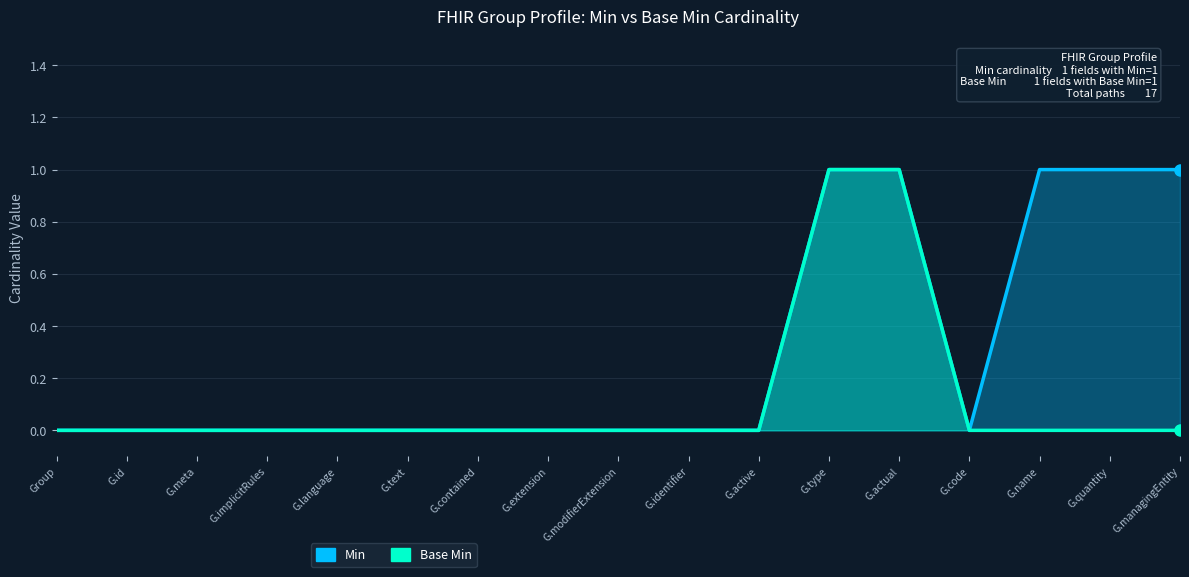

Is it true that Min equals 1 at G.actual?

True